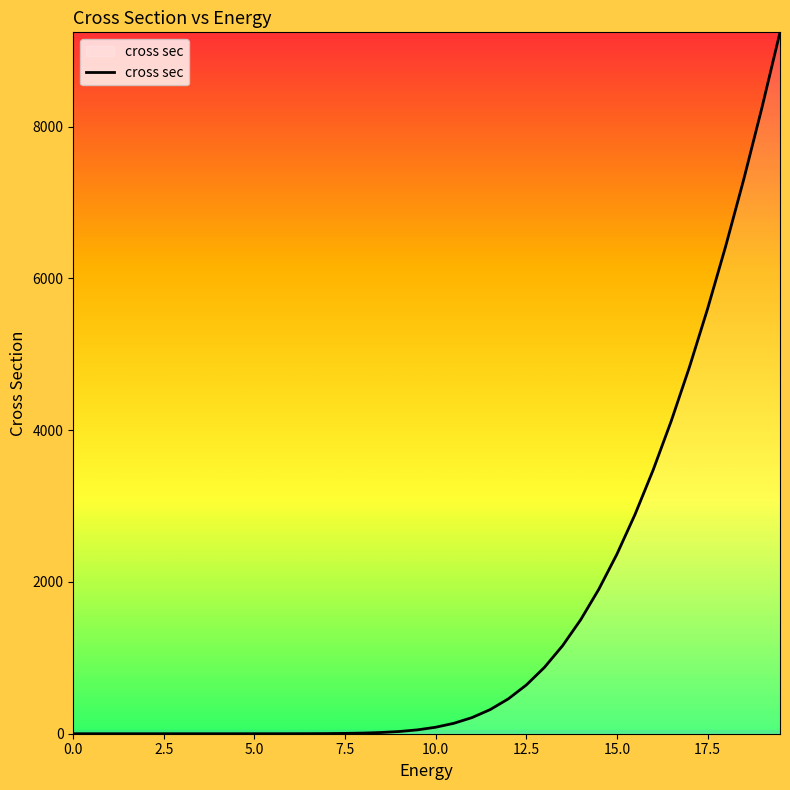

What is the greatest value displayed?

9241.2